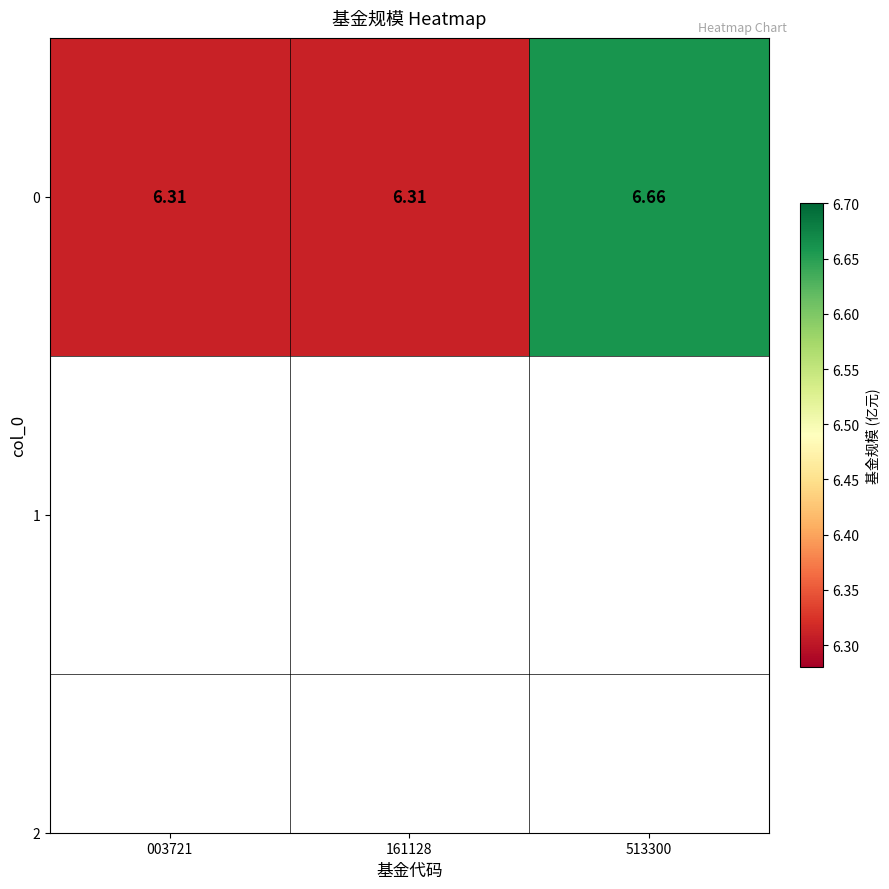

How many data points does each series have?

3